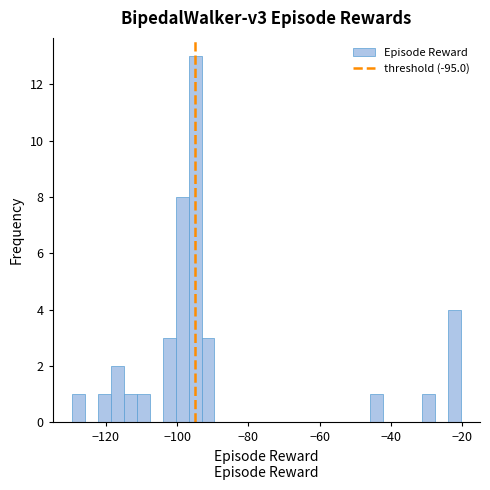

Read against the x-axis, roughly where is the centre of the tallest bar?

-94